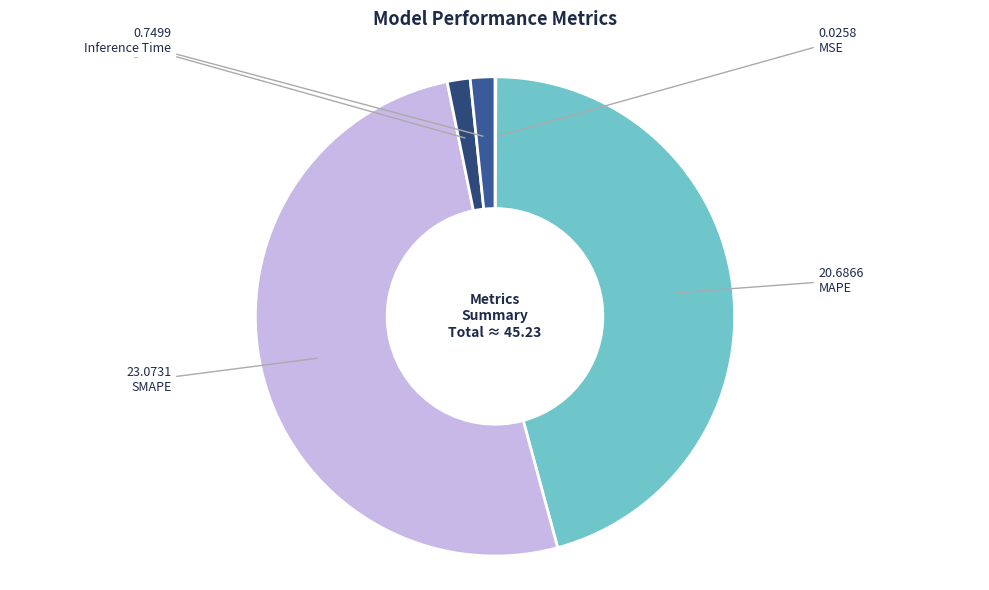

Combined, do Training Time and Inference Time account for over 50%?

No